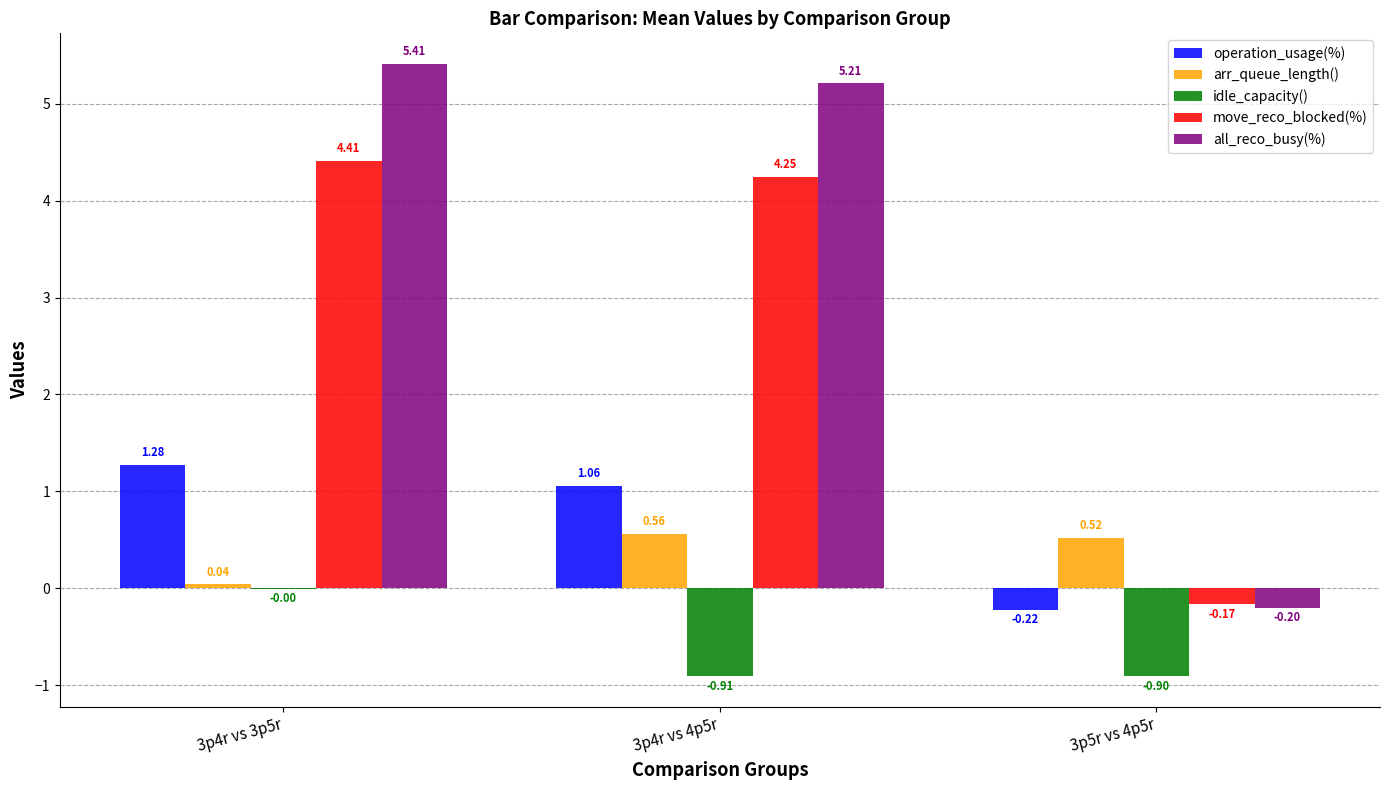

Is the value of idle_capacity() at 3p4r vs 4p5r greater than the value of move_reco_blocked(%) at 3p4r vs 3p5r?

No